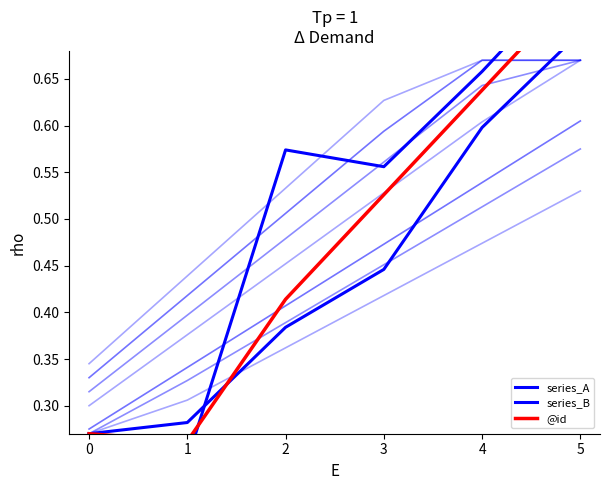

Reading left to right, transcribe all the data shown in this chart.

series_A: 0.3	0.2	0.6	0.6	0.7	0.8
series_B: 0.3	0.3	0.4	0.4	0.6	0.7
@id: 0.3	0.3	0.4	0.5	0.6	0.8